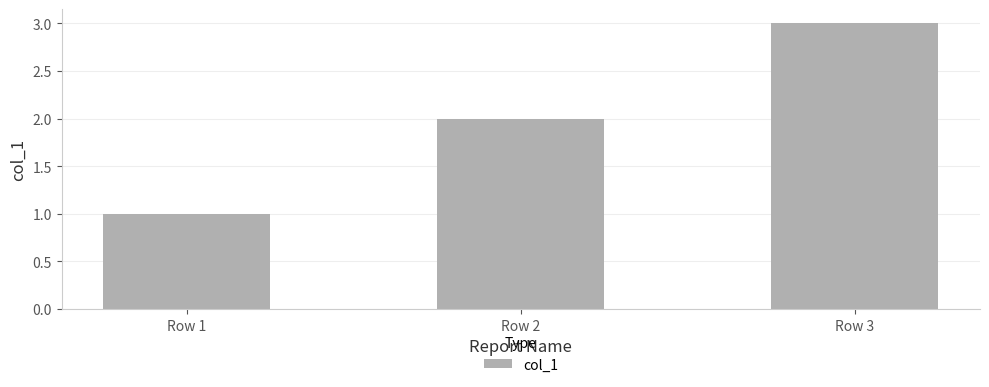

Count the number of data series in this chart.

1